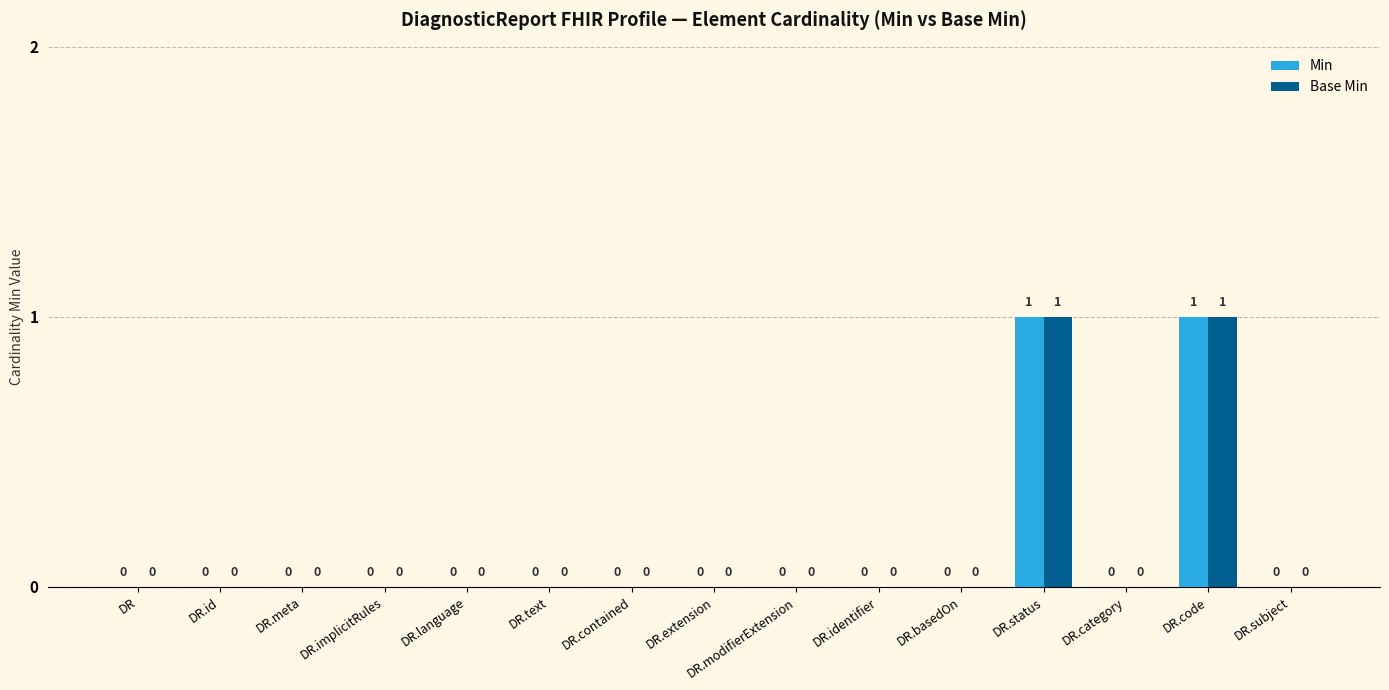

How many values in the Min series exceed 0?

2